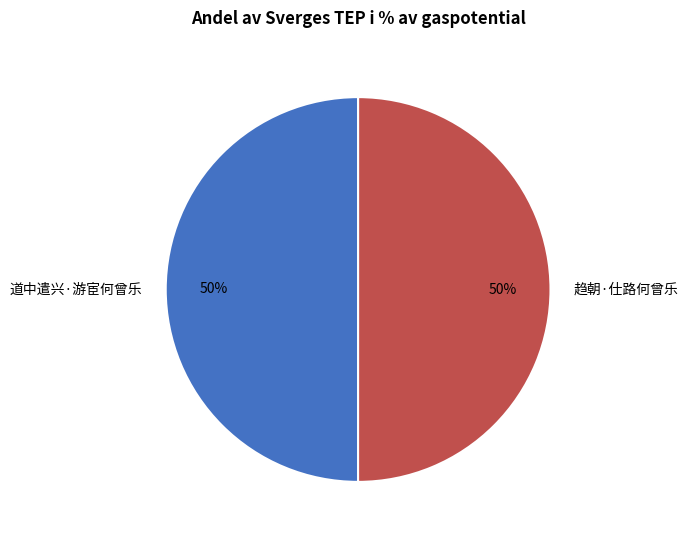

Count the number of slices in the pie.

2